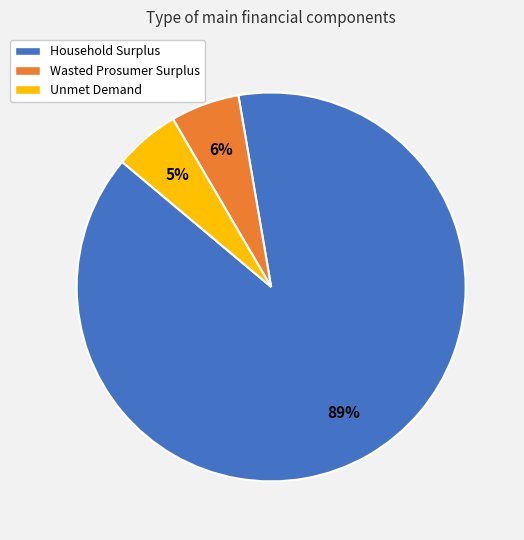

Is the sum of Unmet Demand and Household Surplus greater than half?

Yes